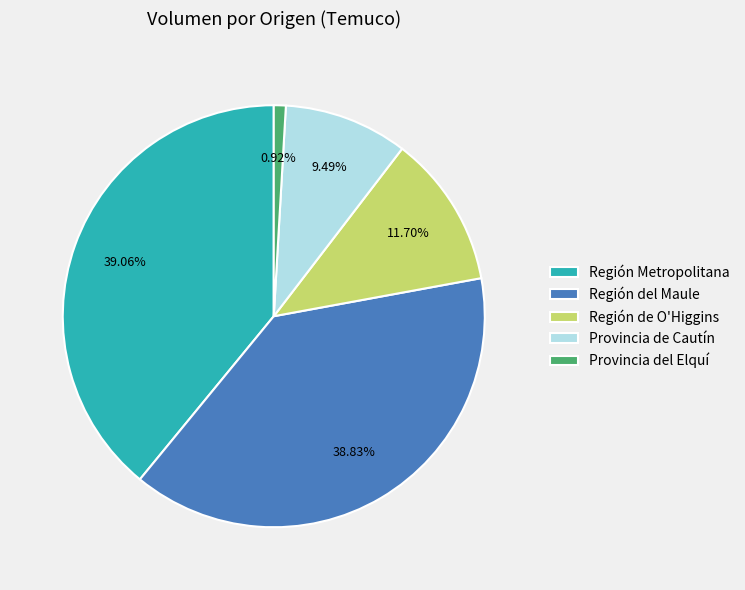

Which has a higher value, Provincia del Elquí or Provincia de Cautín?

Provincia de Cautín